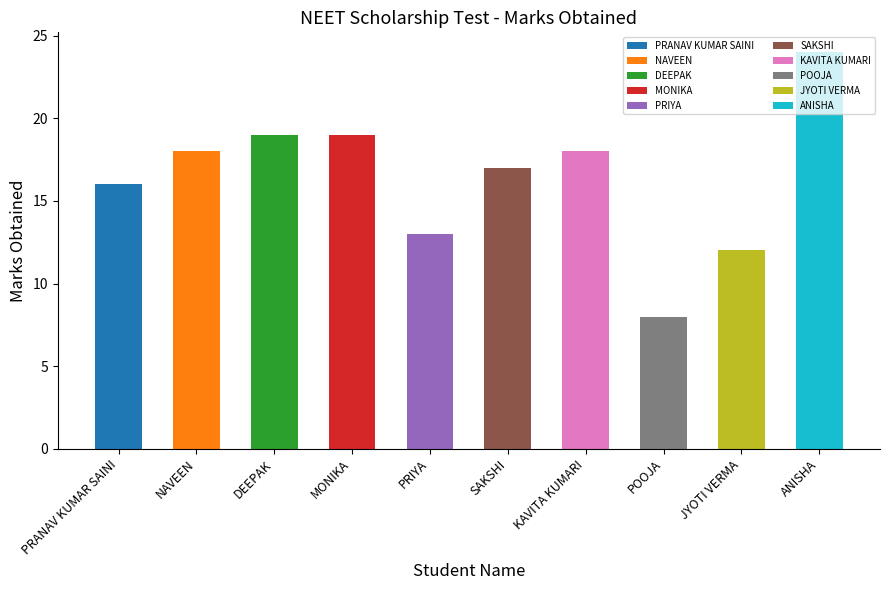

Approximately how many times larger is the value at NAVEEN compared to DEEPAK?

0.9